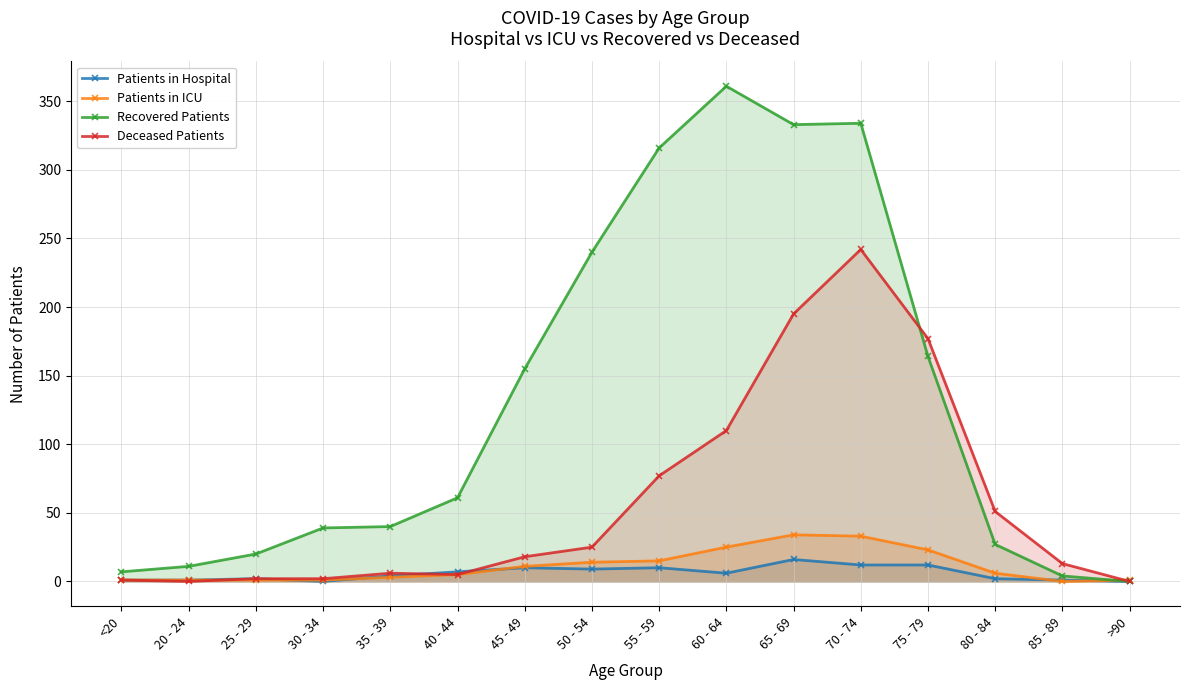

Where is the first local maximum for Patients in Hospital?

25 - 29